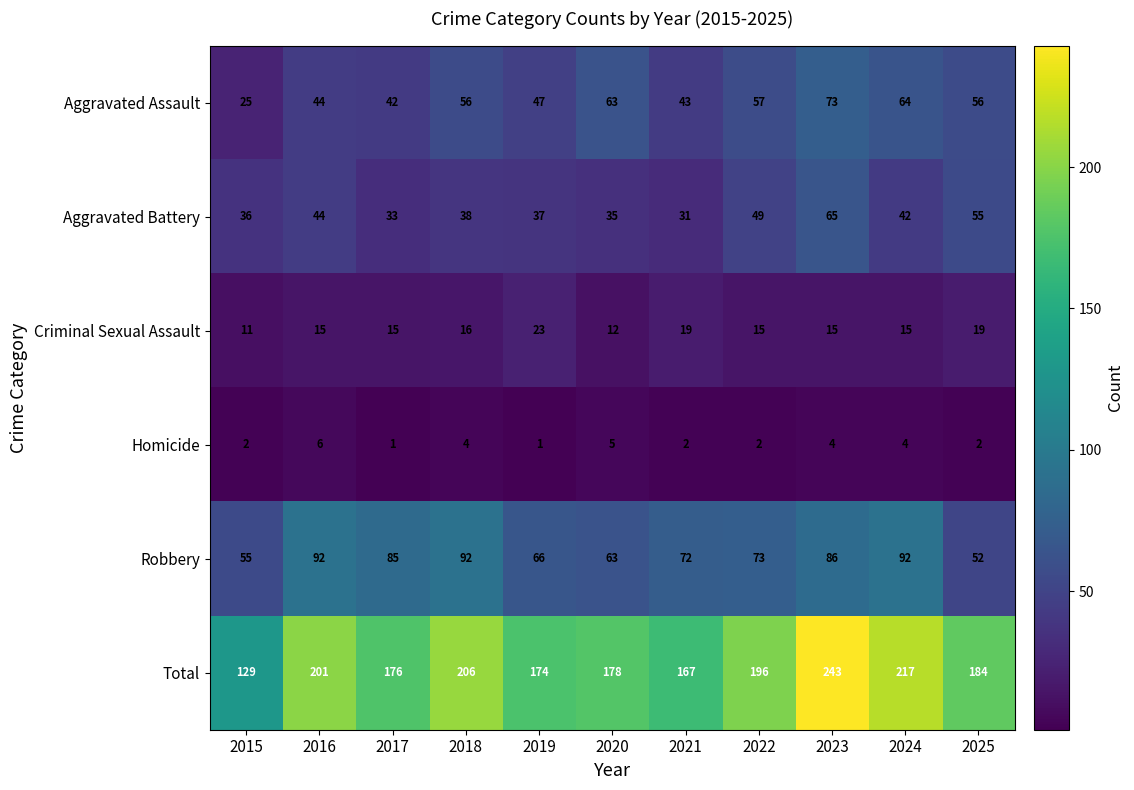

What is the approximate value of Aggravated Battery at 2015, to the nearest 5?

35